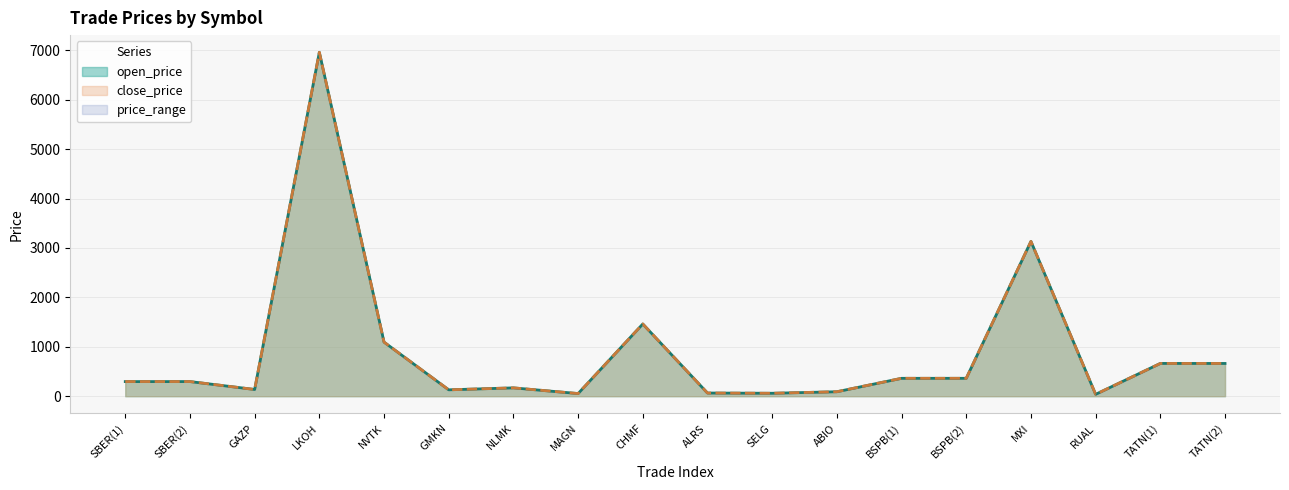

The open_price series shows 6960.0 at LKOH. True or false?

True